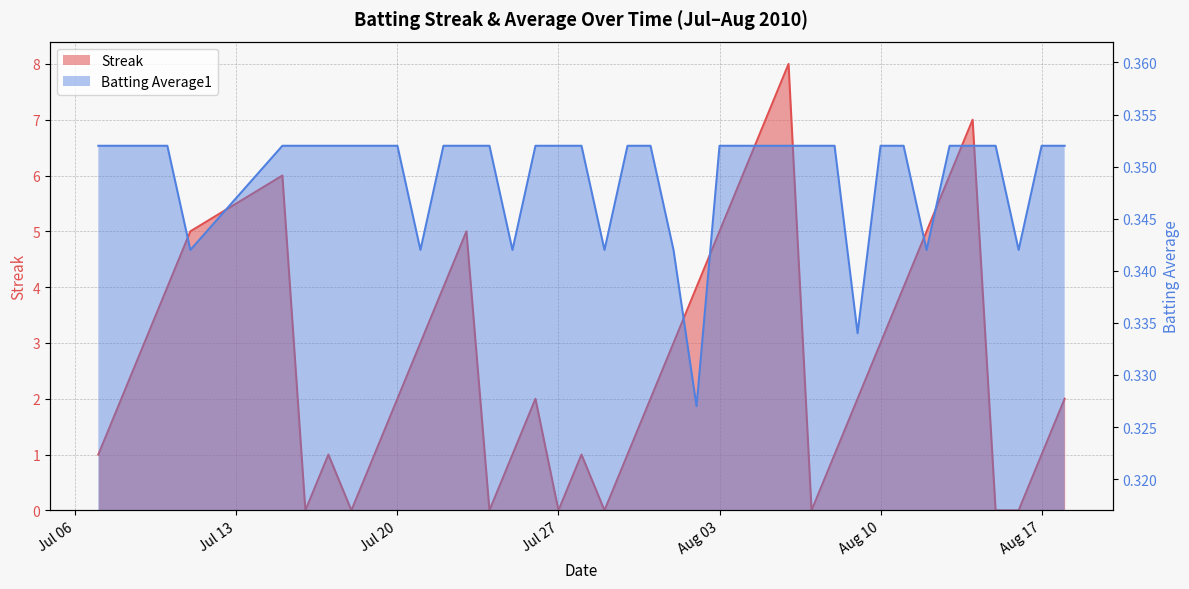

Reading left to right, what are all the values shown in this chart?

Streak: 1.0	2.0	3.0	4.0	5.0	6.0	0.0	1.0	0.0	1.0	2.0	3.0	4.0	5.0	0.0	1.0	2.0	0.0	1.0	0.0	1.0	2.0	3.0	4.0	5.0	6.0	7.0	8.0	0.0	1.0	2.0	3.0	4.0	5.0	6.0	7.0	0.0	0.0	1.0	2.0
Batting Average1: 0.4	0.4	0.4	0.4	0.3	0.4	0.4	0.4	0.4	0.4	0.4	0.3	0.4	0.4	0.4	0.3	0.4	0.4	0.4	0.3	0.4	0.4	0.3	0.3	0.4	0.4	0.4	0.4	0.4	0.4	0.3	0.4	0.4	0.3	0.4	0.4	0.4	0.3	0.4	0.4